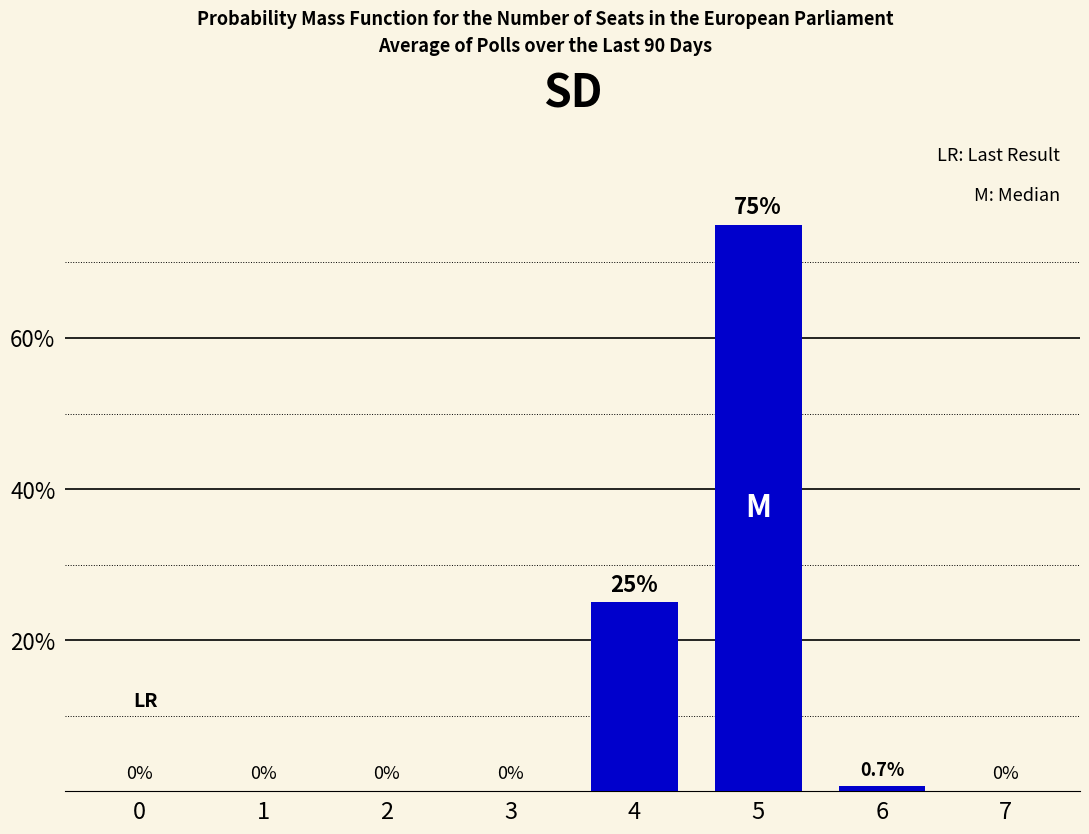

Are the bars grouped side by side (vs. stacked)?

No